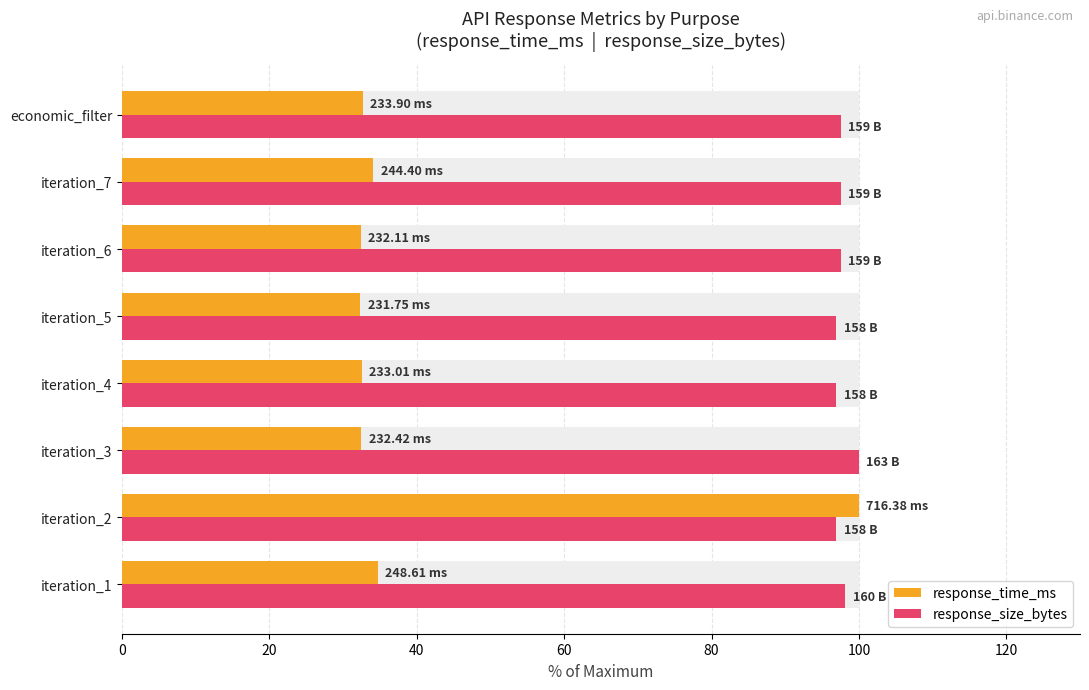

Which series has the largest total across all categories?

response_size_bytes